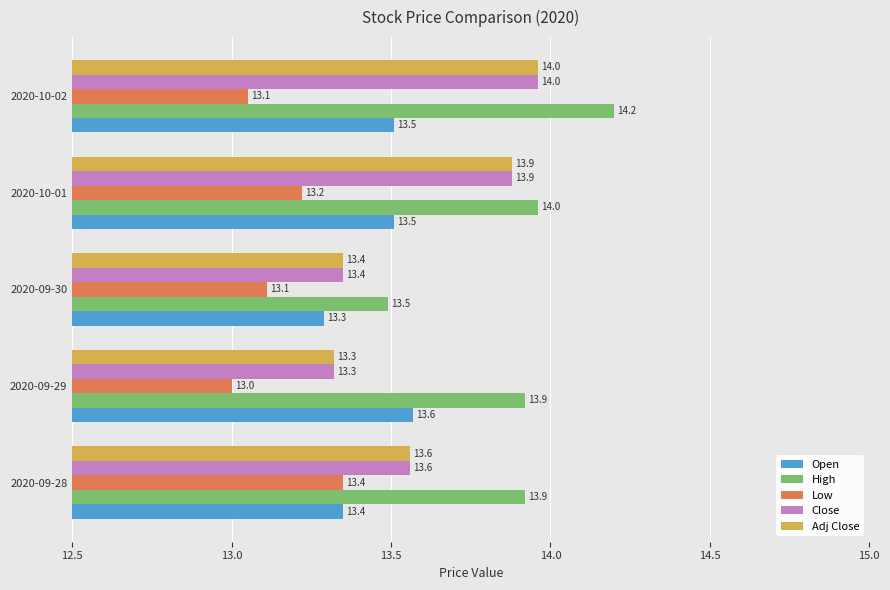

Where is High nearest to the value 13?

2020-09-30